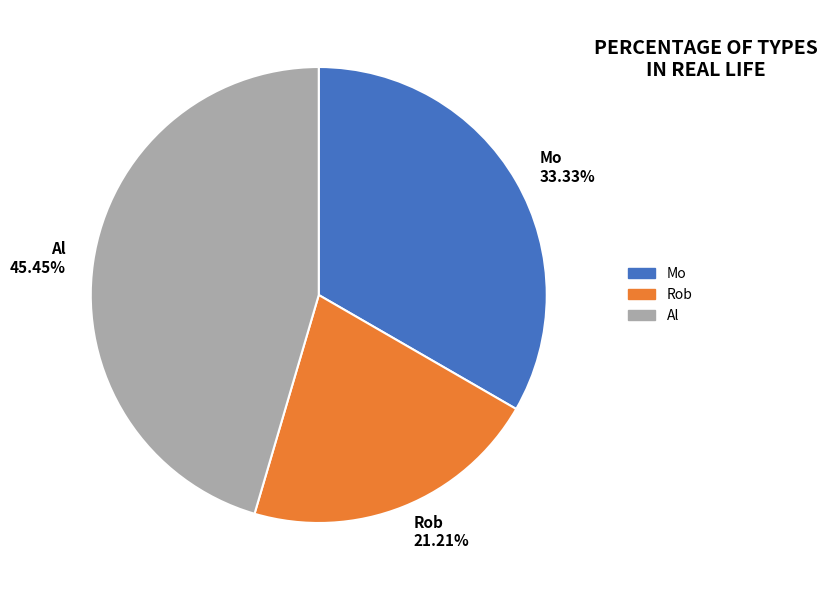

How many slices are in this pie chart?

3